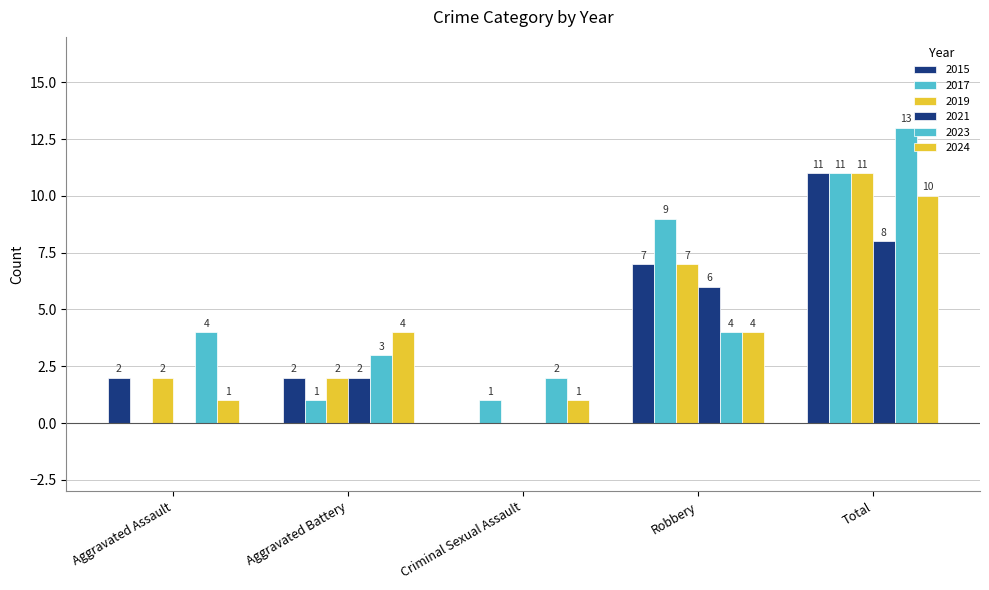

Does the chart contain stacked bars?

No